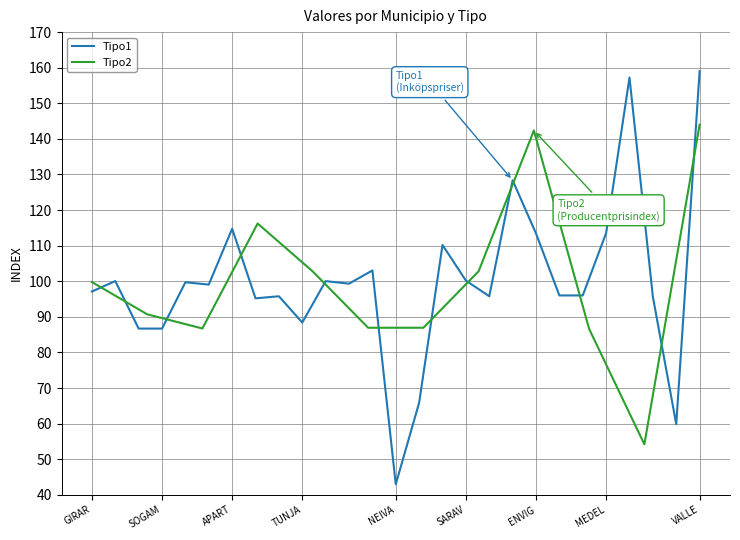

The value at ESPINAL is 145.7. True or false?

False